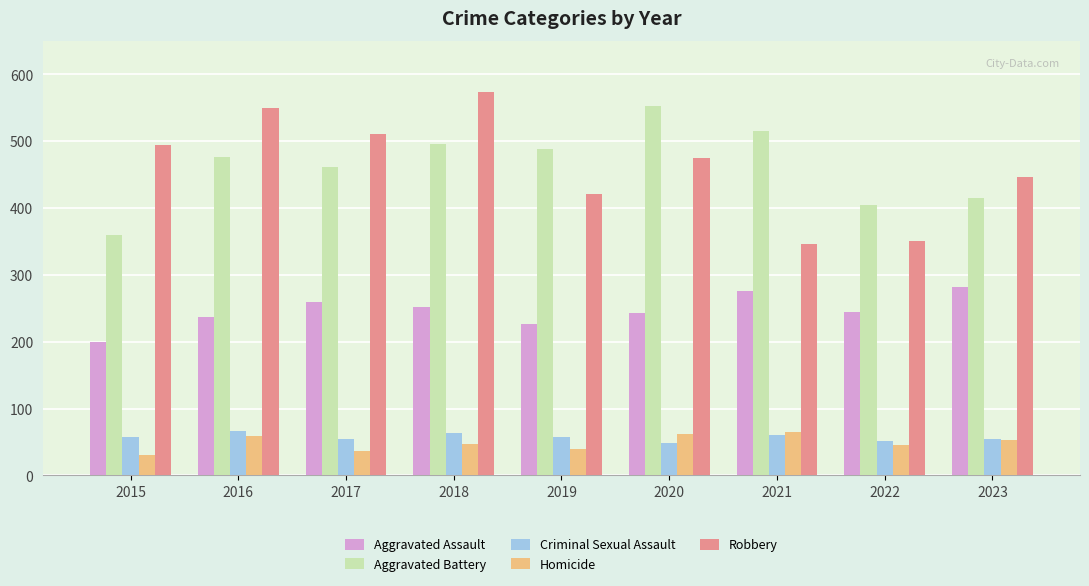

What is the highest value of the Homicide series?

65